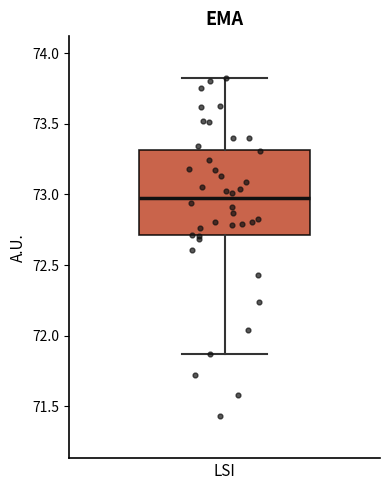

Read this box plot against the y-axis: the position of the median line, the range covered by the box, and the ends of both whiskers. The values are not printed on the chart, so give them approximately, as read against the axis.

median 72.95, box 72.70 to 73.30, whiskers 71.85 to 73.80